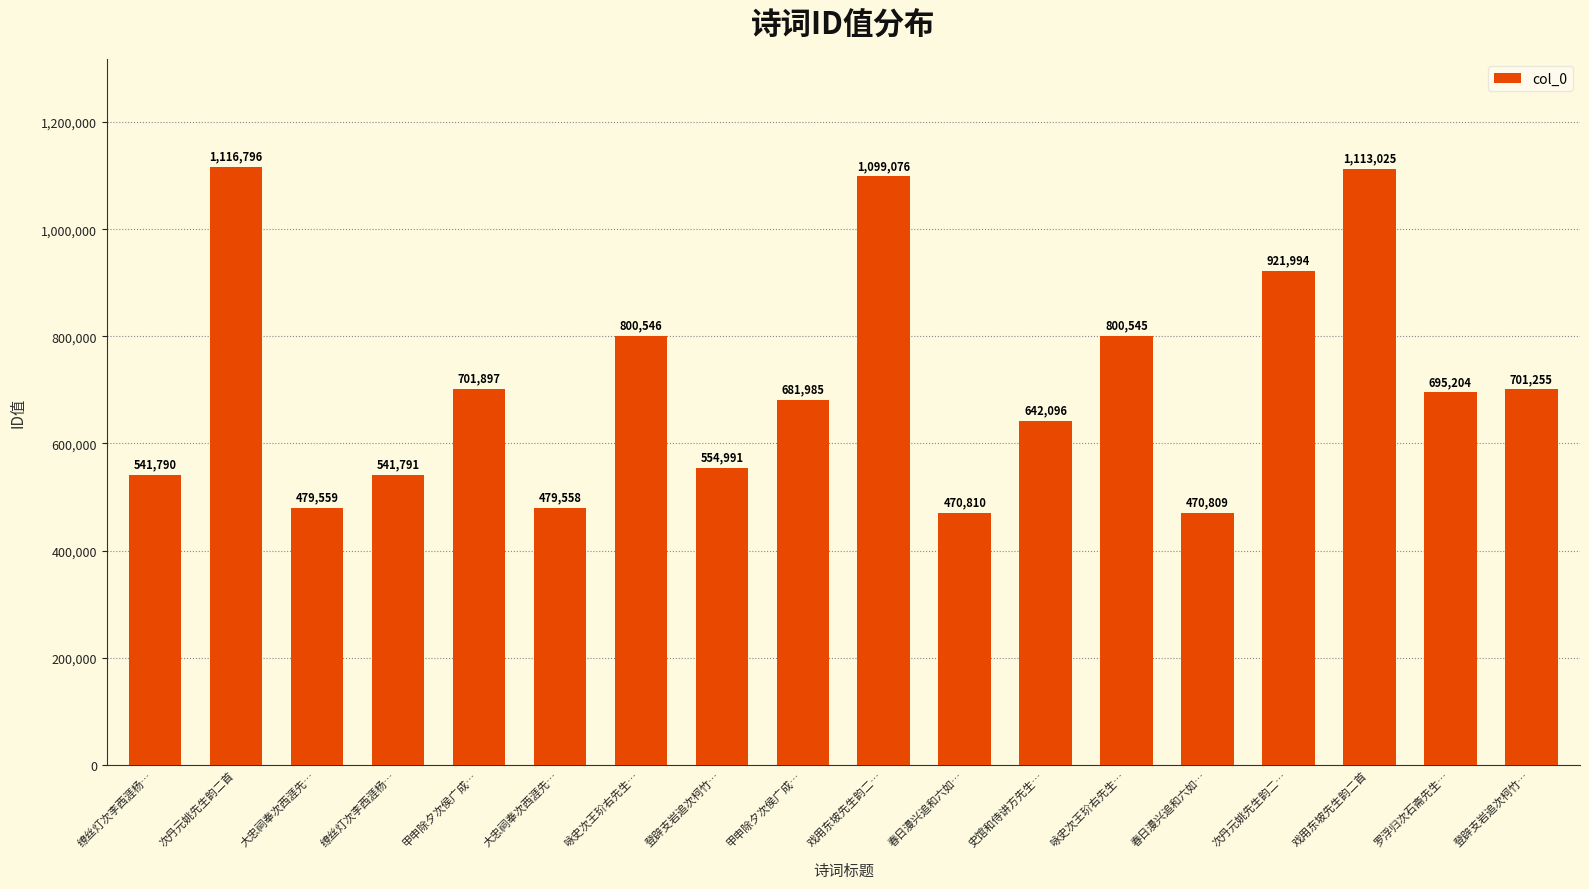

What is the sum of the values at 次丹元姚先生韵二首 and 大忠祠奉次西涯先…?

1596354